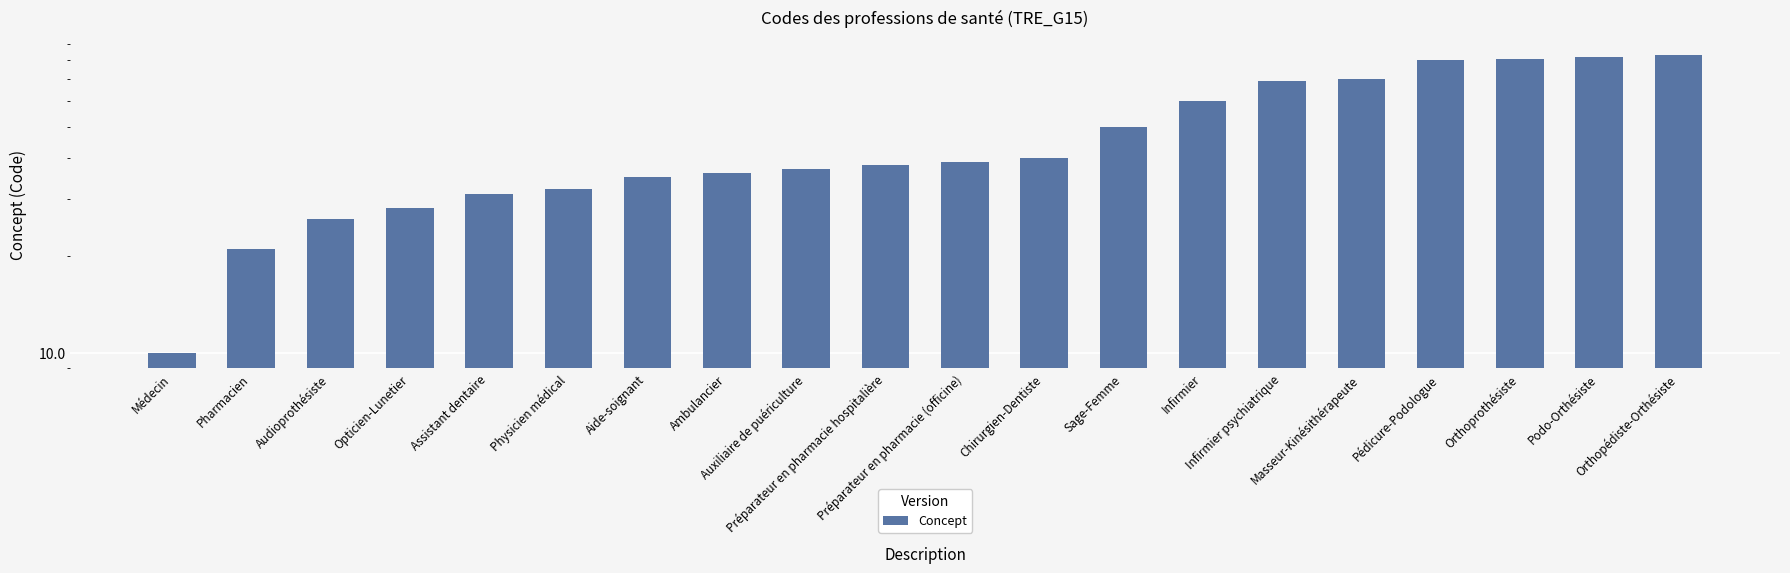

Which category has the highest value across all series?

Orthopédiste-Orthésiste